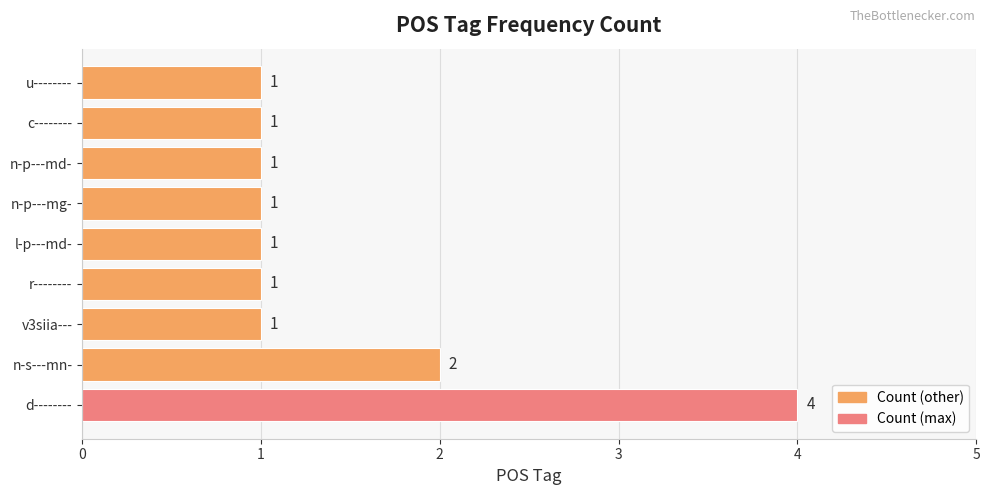

The chart shows a value of 2 at n-s---mn-. True or false?

True